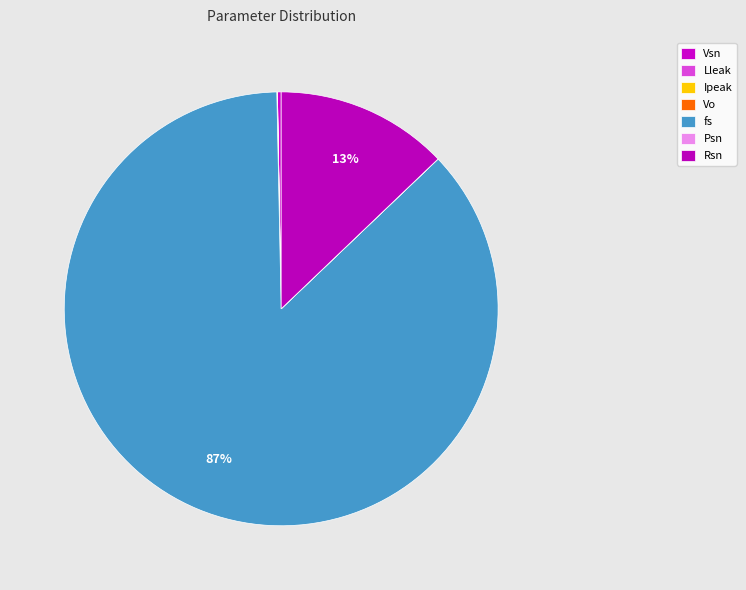

The Lleak slice represents 8% of the pie. True or false?

False